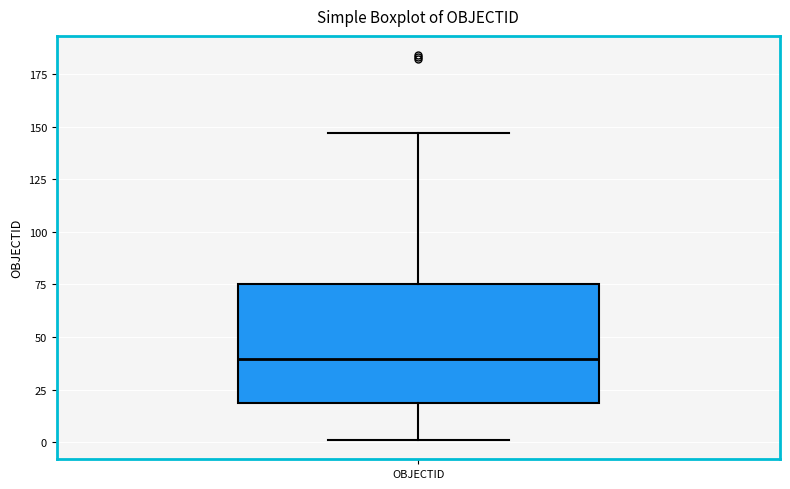

Where does the upper whisker of the box for OBJECTID end on the y-axis? The values are not printed on the chart, so give them approximately, as read against the axis.

145